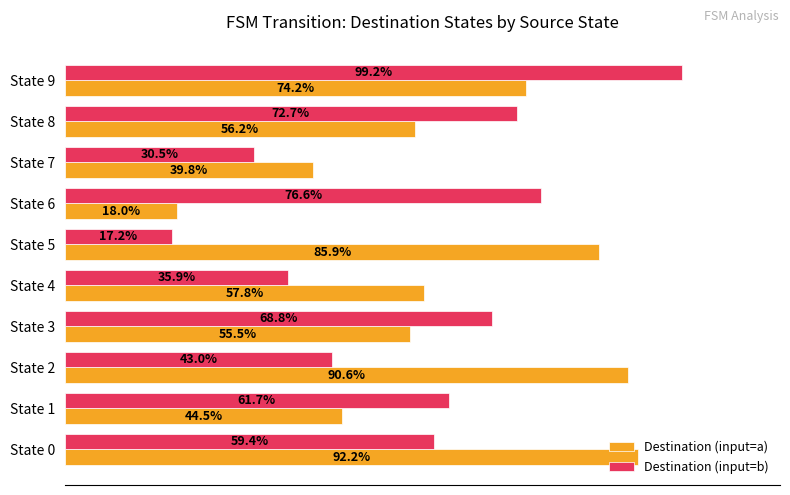

Which series has the widest spread of values?

Destination (input=b)